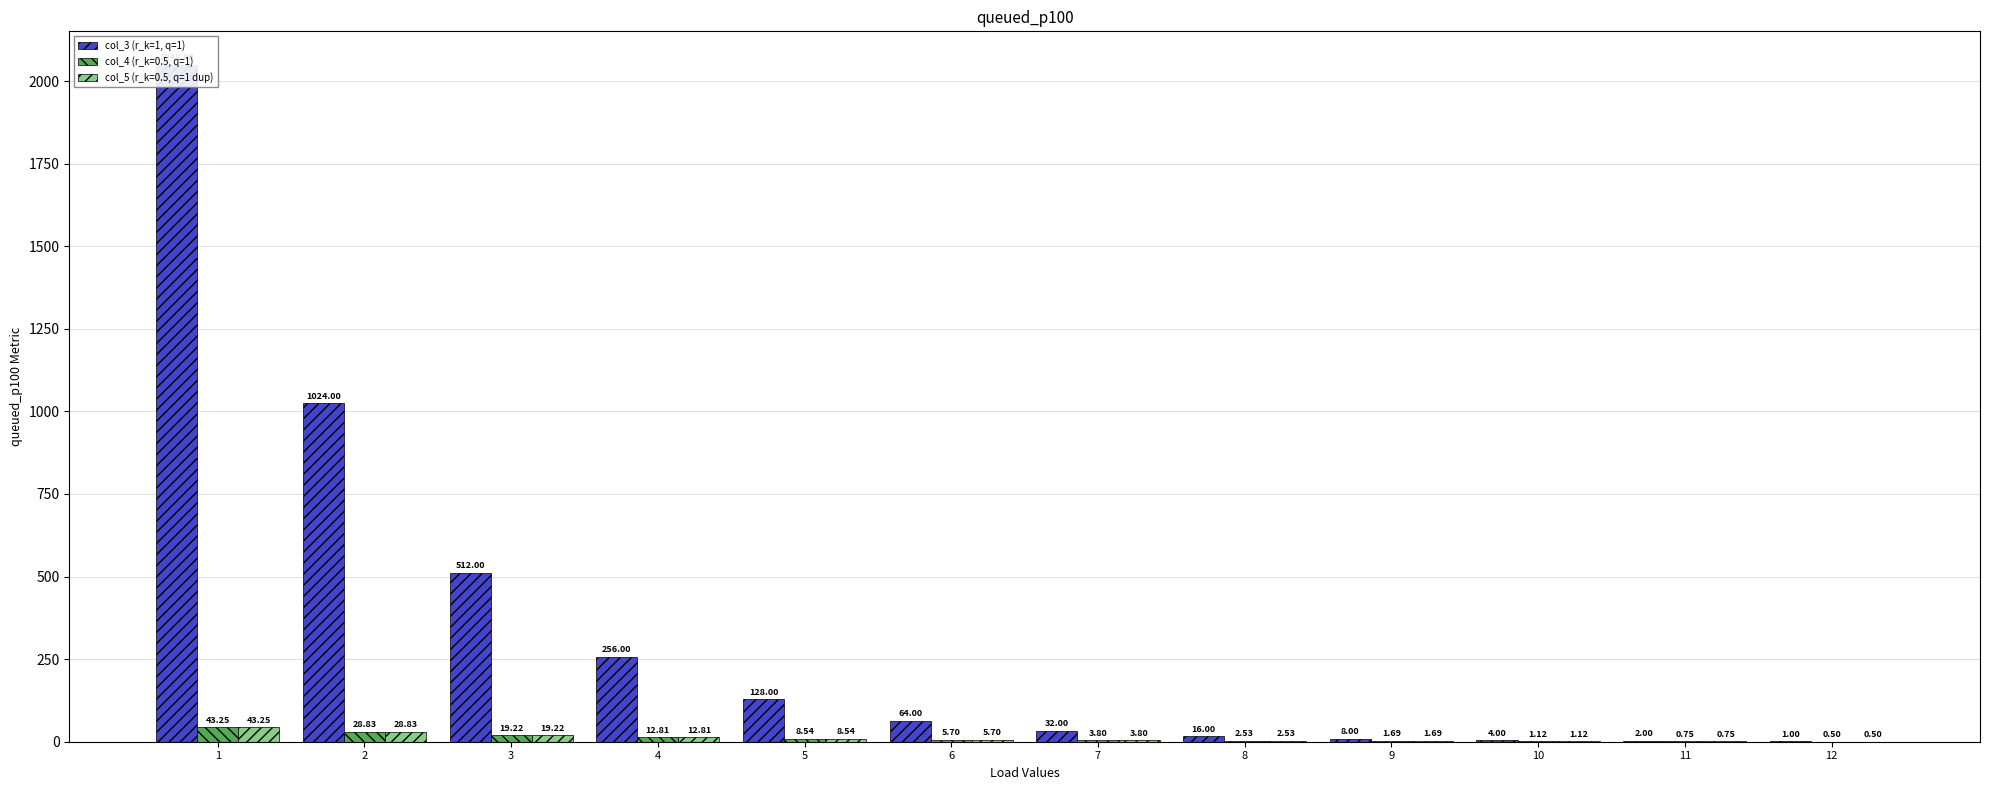

Does the chart contain stacked bars?

No